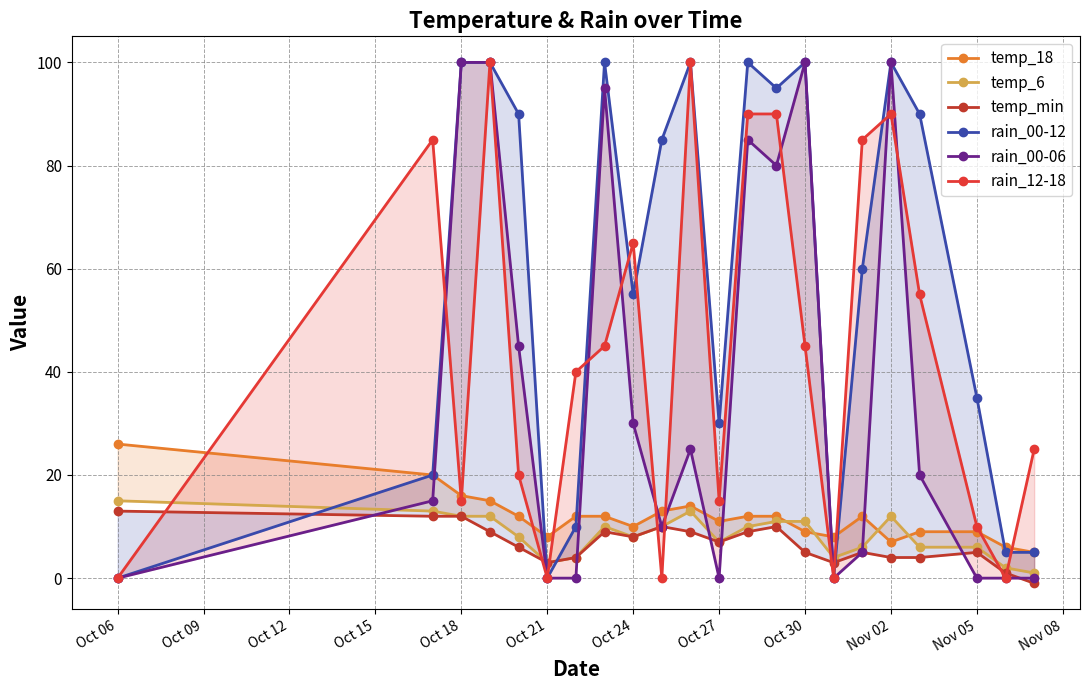

How many values in the rain_00-12 series are below 85?

11